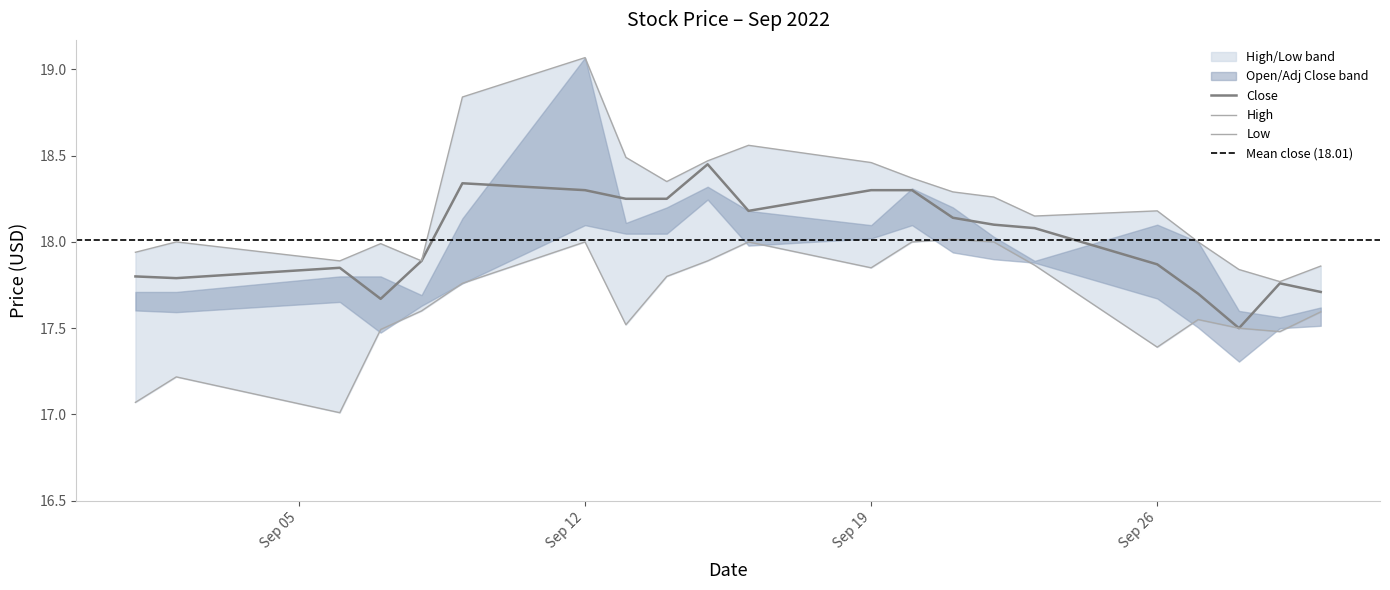

Rank the categories by High value from lowest to highest.

2022-09-29, 2022-09-28, 2022-09-30, 2022-09-06, 2022-09-08, 2022-09-01, 2022-09-07, 2022-09-02, 2022-09-27, 2022-09-23, 2022-09-26, 2022-09-22, 2022-09-21, 2022-09-14, 2022-09-20, 2022-09-19, 2022-09-15, 2022-09-13, 2022-09-16, 2022-09-09, 2022-09-12